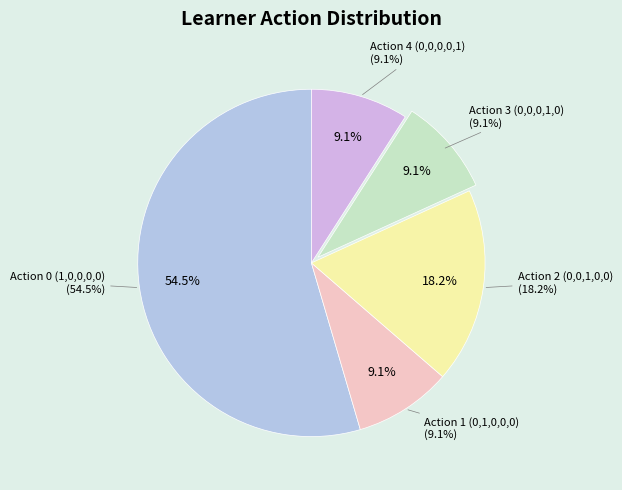

How much of the chart is everything except Action 4 (0,0,0,0,1)?

90.9%